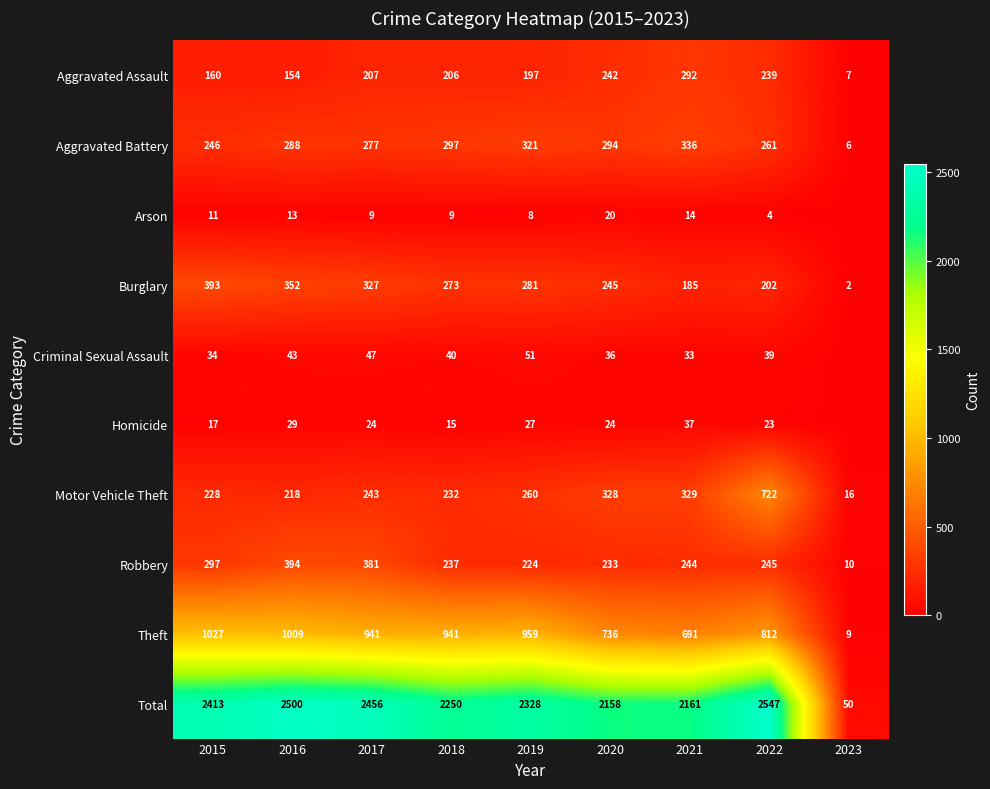

Is the value of Theft at 2018 greater than the value of Aggravated Battery at 2019?

Yes